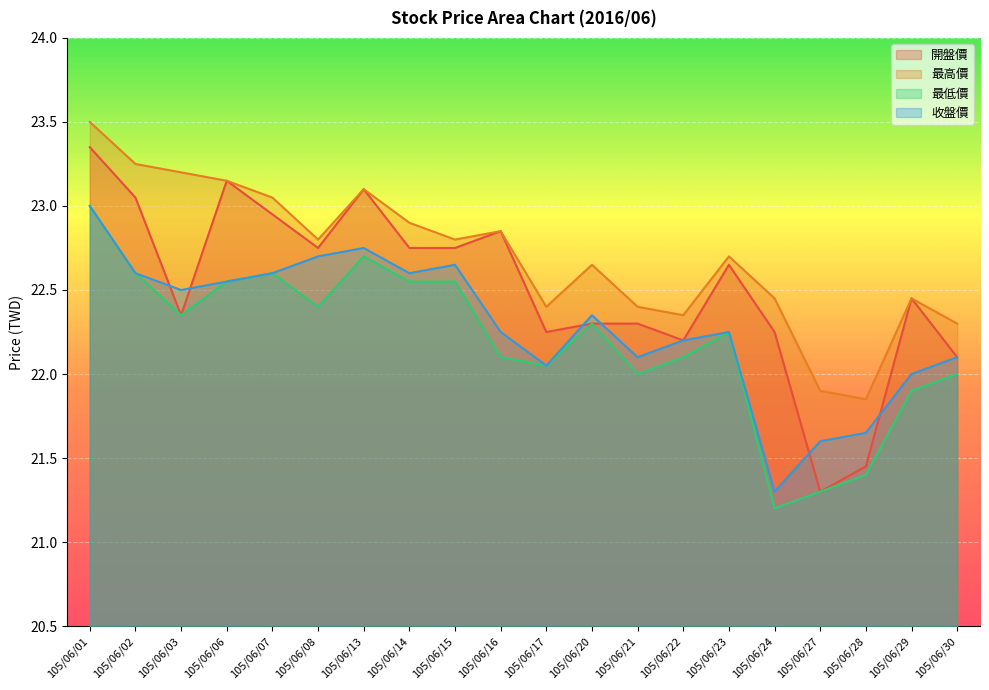

Where is the first local maximum for 收盤價?

105/06/13